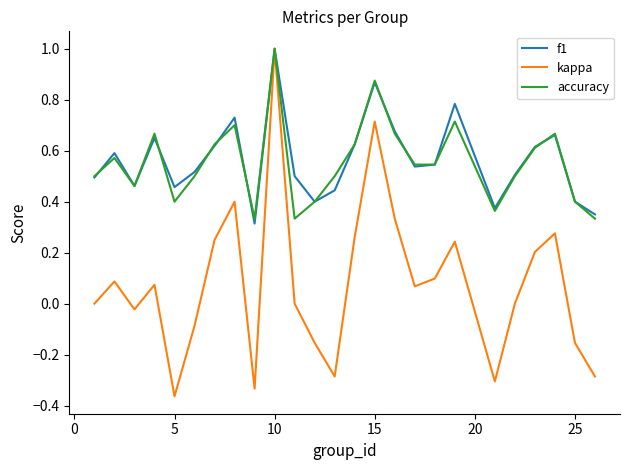

What is the maximum value shown in the chart?

1.0